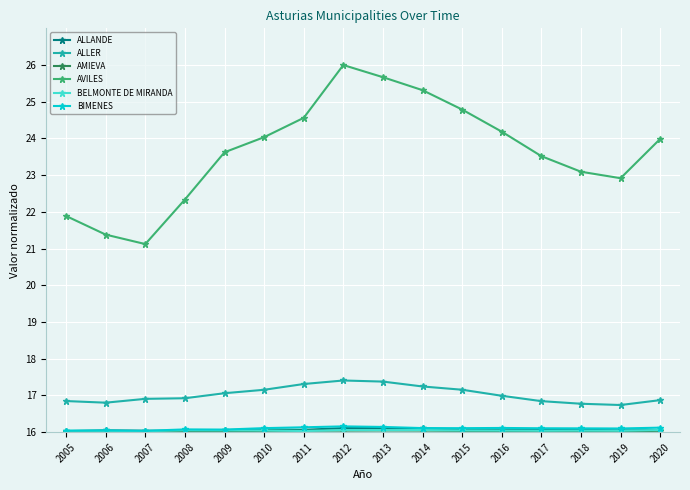

True or false: AVILES and ALLANDE cross at least once.

False